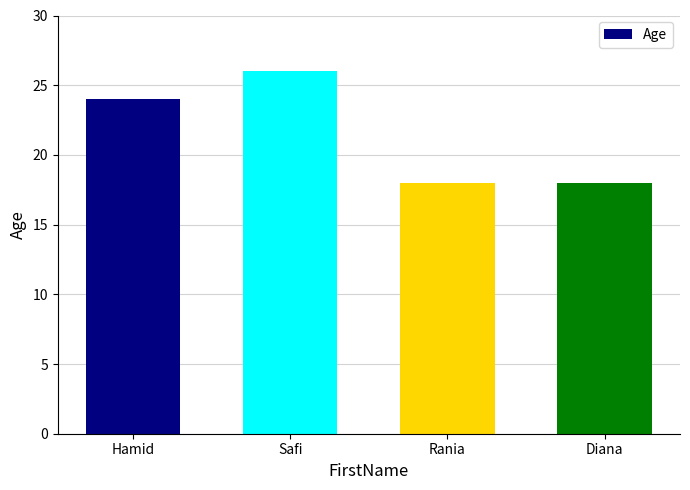

How many bars are there in total?

4